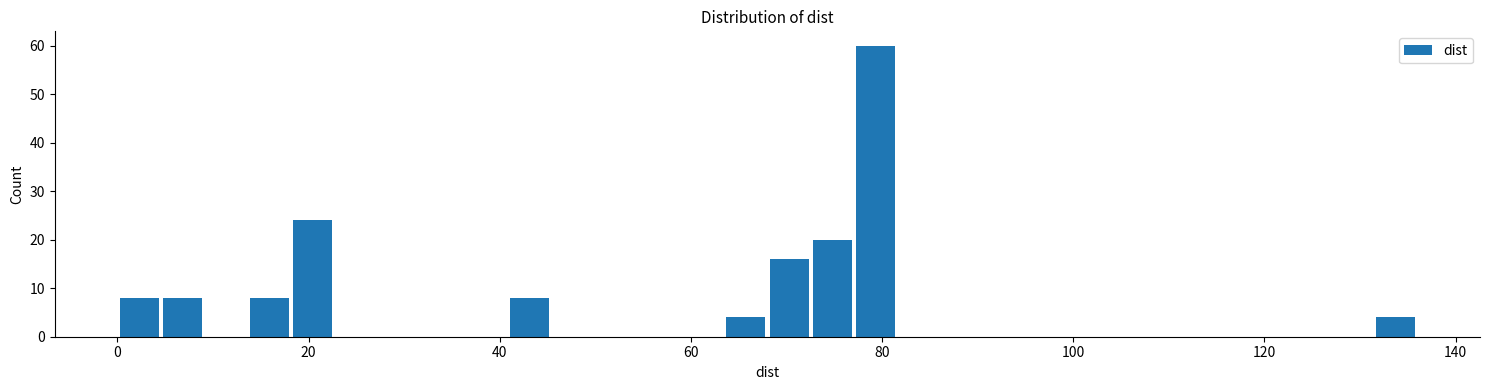

Read against the x-axis, roughly where is the centre of the tallest bar?

80